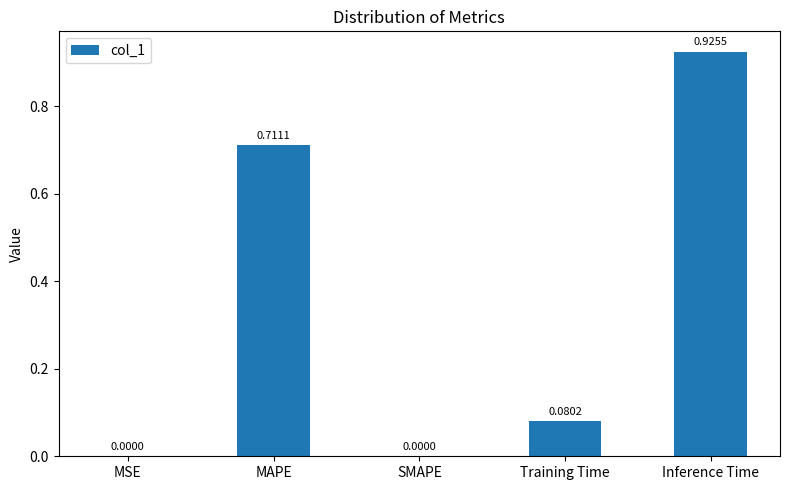

What is the sum of all values?

1.7